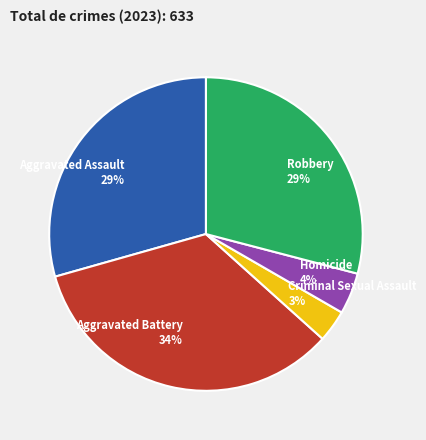

How many slices are in this pie chart?

5